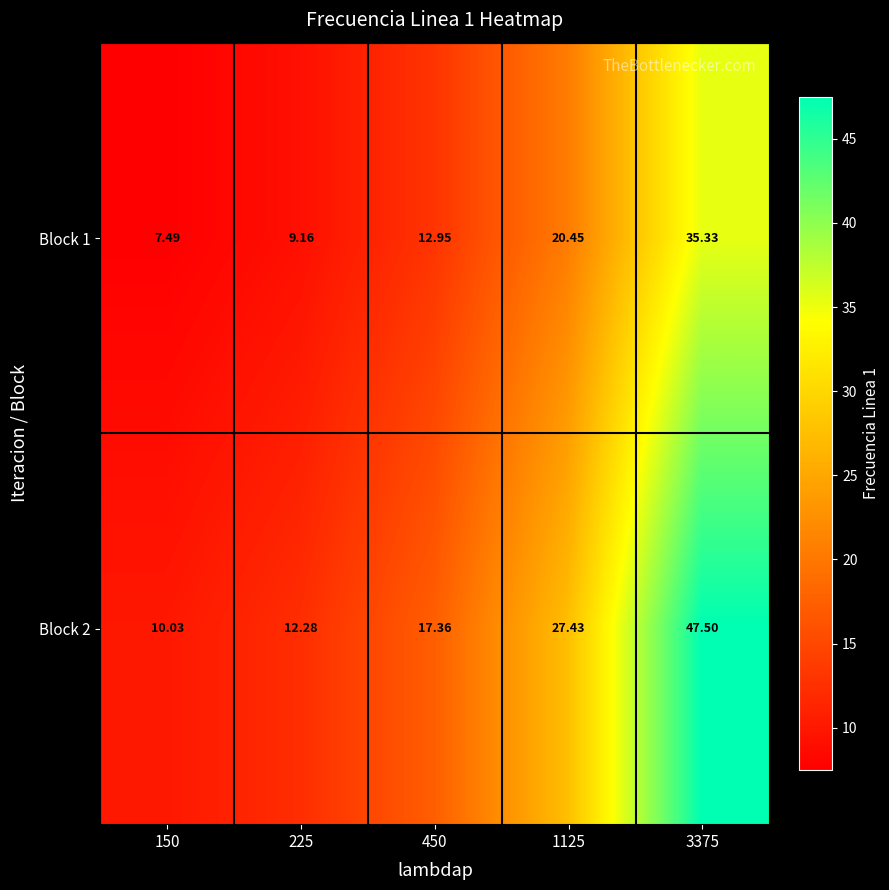

Is the value of Block 1 at 225 greater than the value of Block 2 at 1125?

No